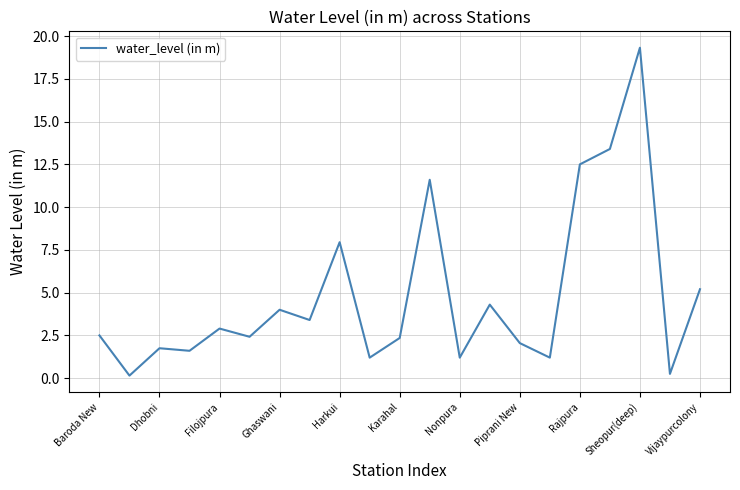

What is the maximum value shown in the chart?

19.3